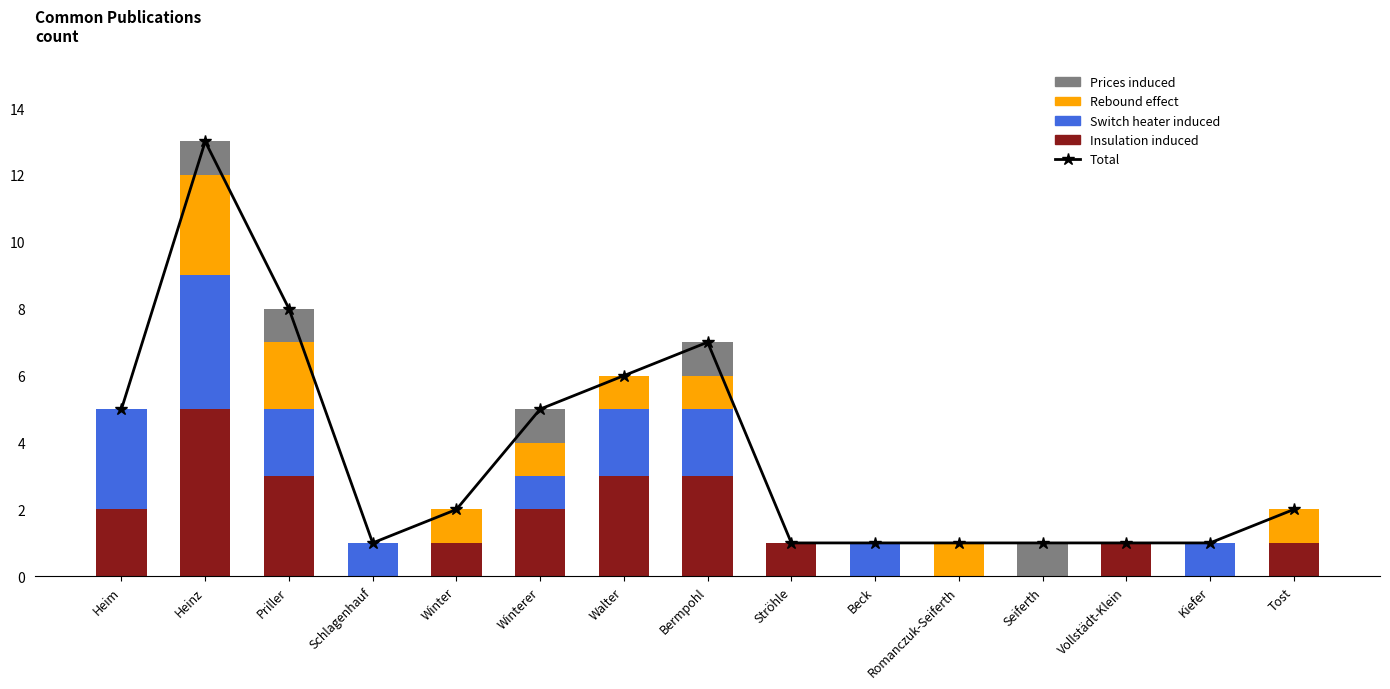

Are the bars horizontal?

No